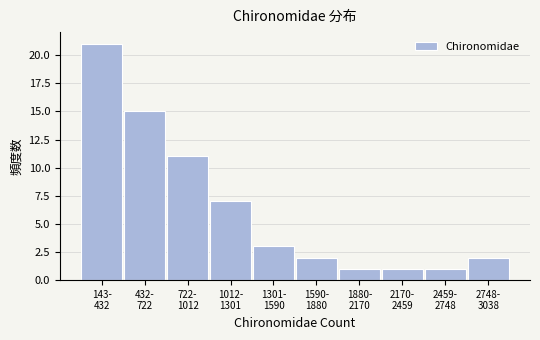

Reading left to right, transcribe all the data shown in this chart.

21	15	11	7	3	2	1	1	1	2